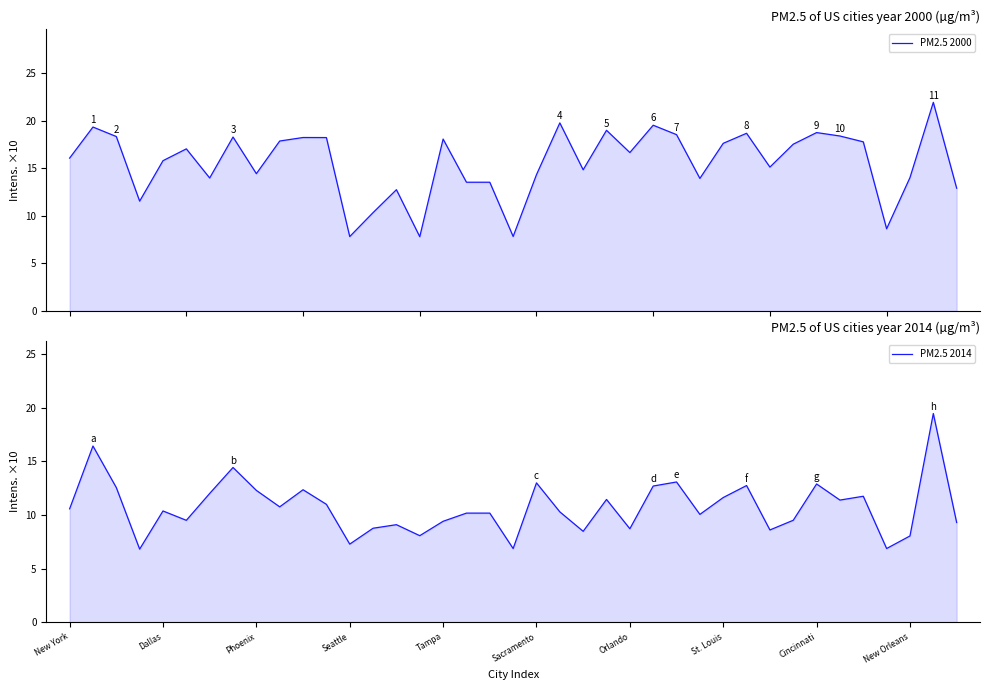

What are all the series names shown in the legend?

PM2.5 2000, PM2.5 2014